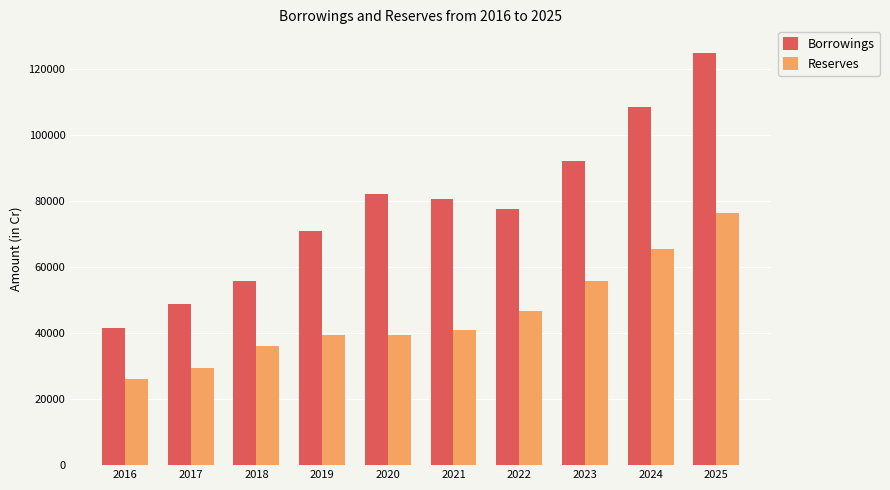

How many bars are there in total?

20